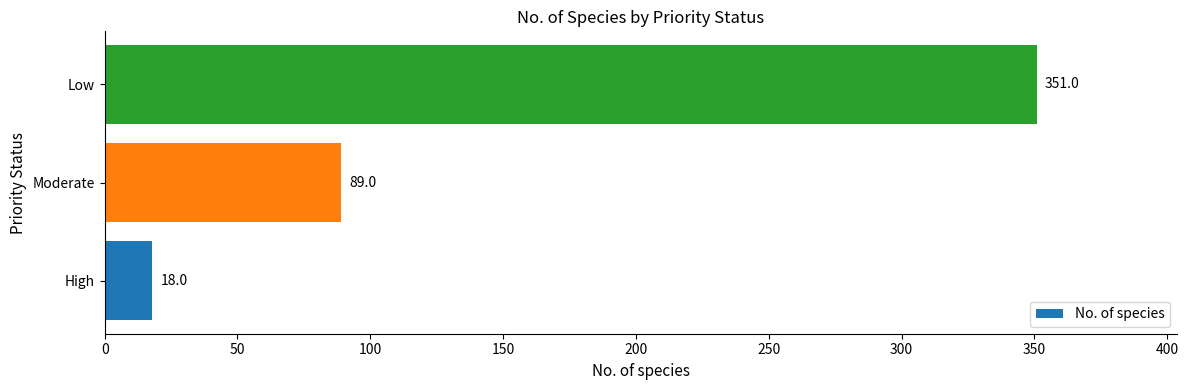

What is the difference between the second highest and minimum values?

71